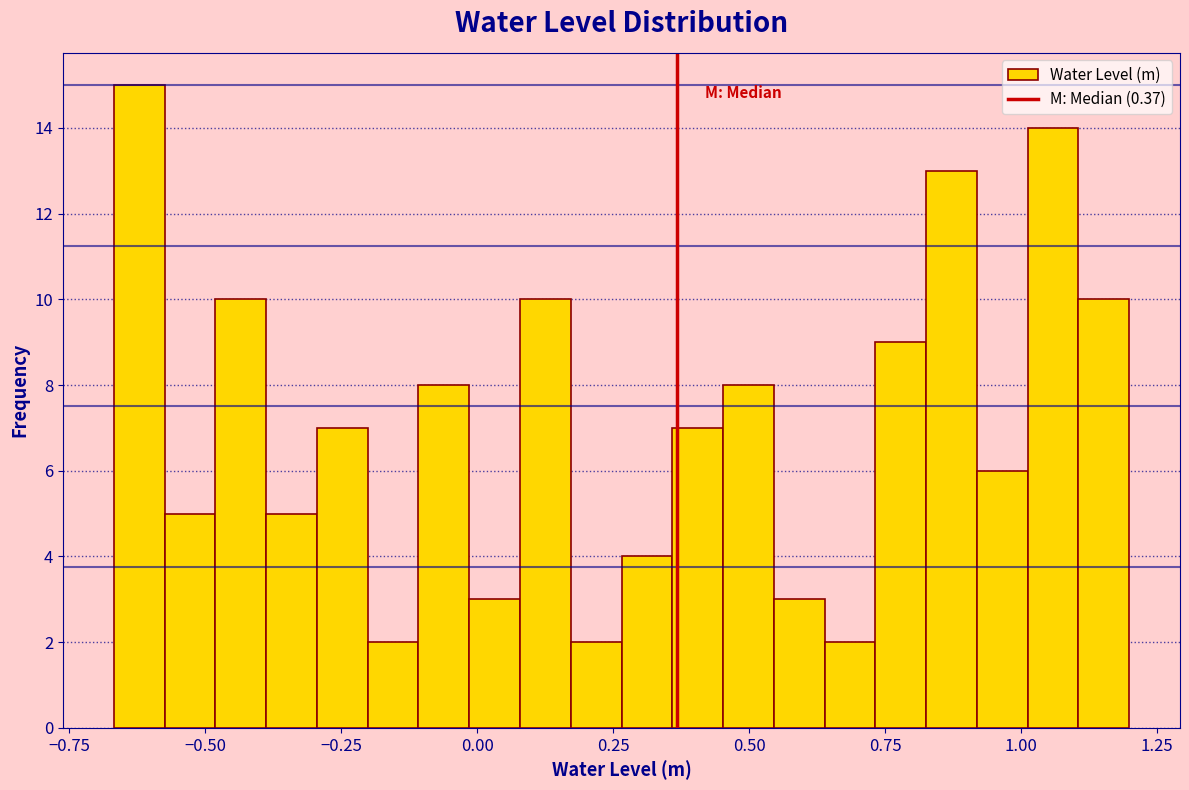

Read against the x-axis, roughly where is the centre of the tallest bar?

-0.60